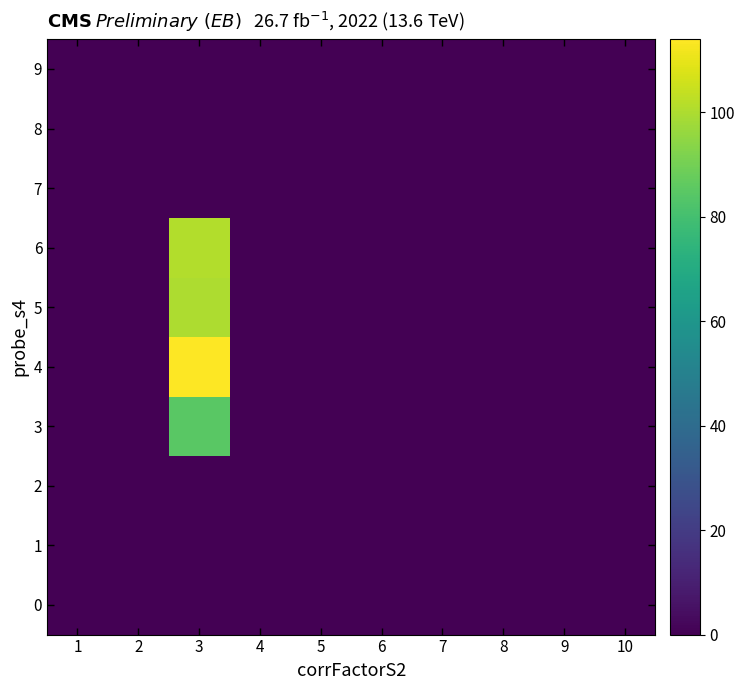

What is the total value across all series at 3?

400